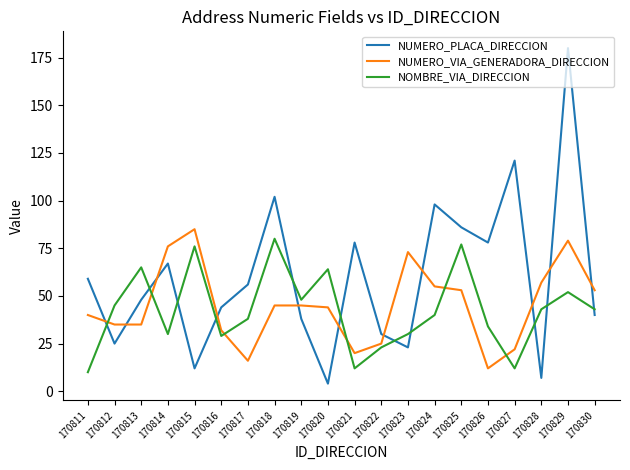

At which category does NOMBRE_VIA_DIRECCION reach its first local valley?

170814